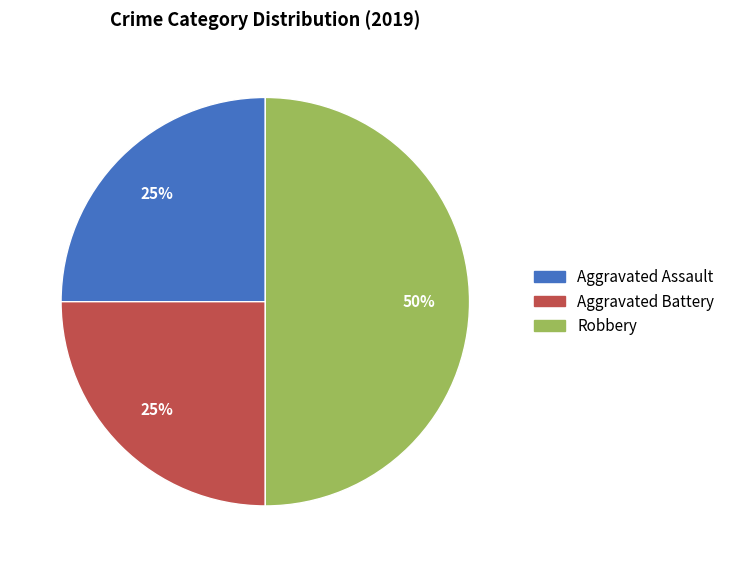

True or false: Robbery accounts for 50% of the total.

True